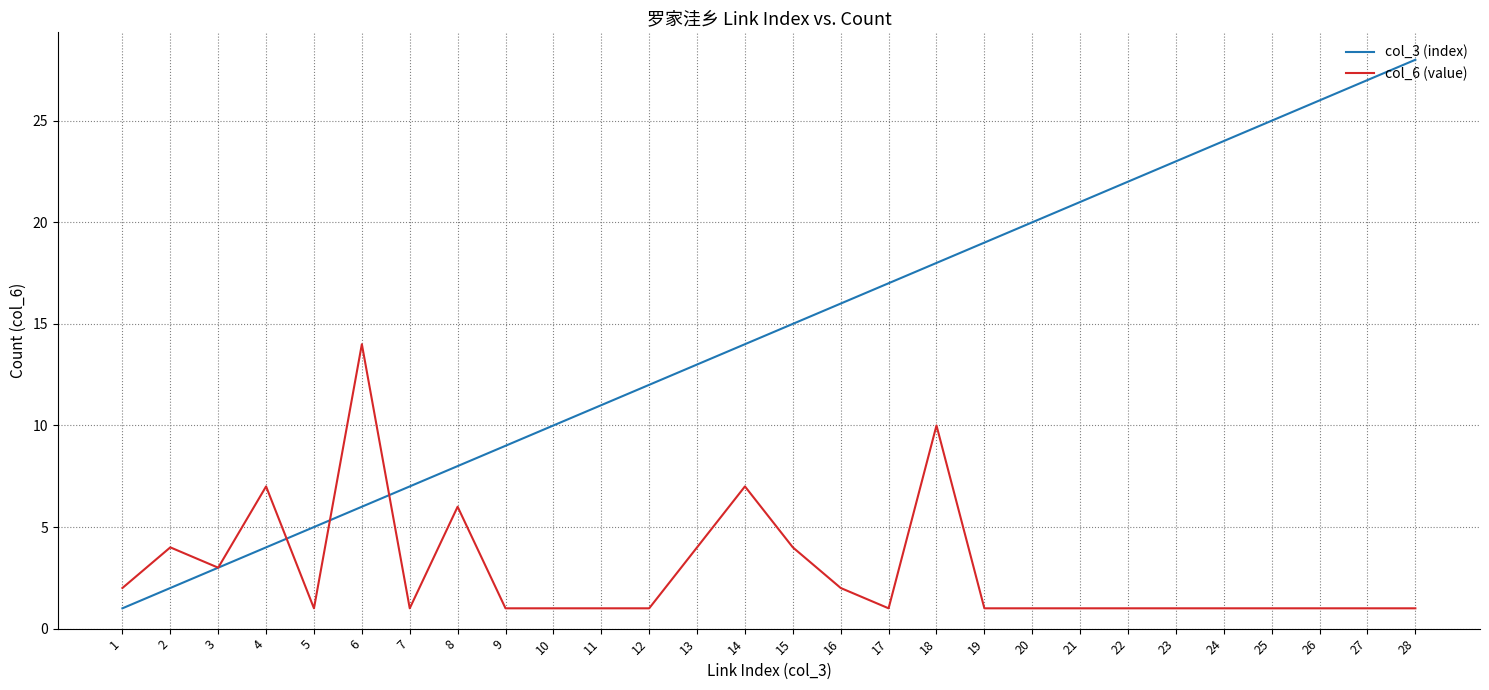

List the series in order of their overall mean, lowest first.

col_6 (value), col_3 (index)